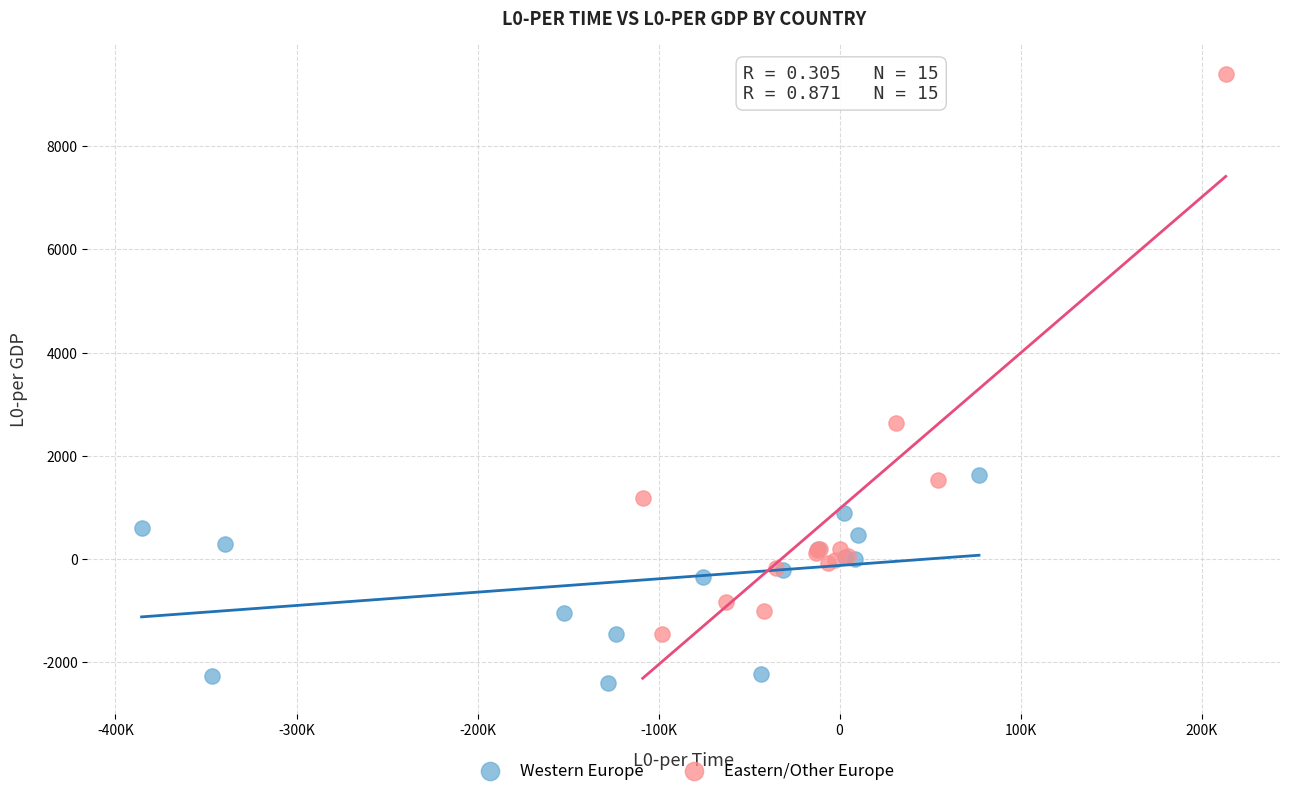

Which series reaches the maximum Y coordinate?

Eastern/Other Europe